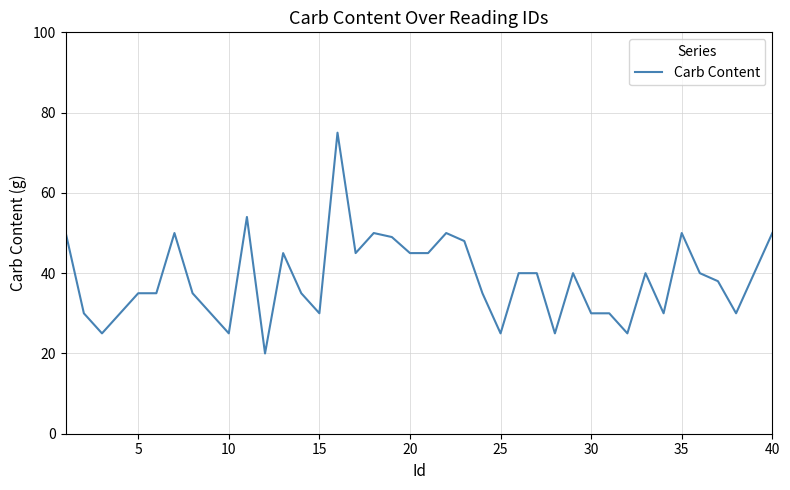

What is the maximum value shown in the chart?

75